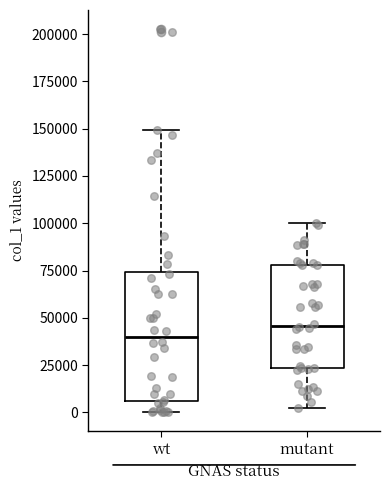

Reading left to right, read every box against the y-axis: the position of its median line, the range the box covers, and the ends of its whiskers. The values are not printed on the chart, so give them approximately, as read against the axis.

wt: median 40000, box 5000 to 75000, whiskers 0 to 150000
mutant: median 45000, box 25000 to 80000, whiskers 0 to 100000